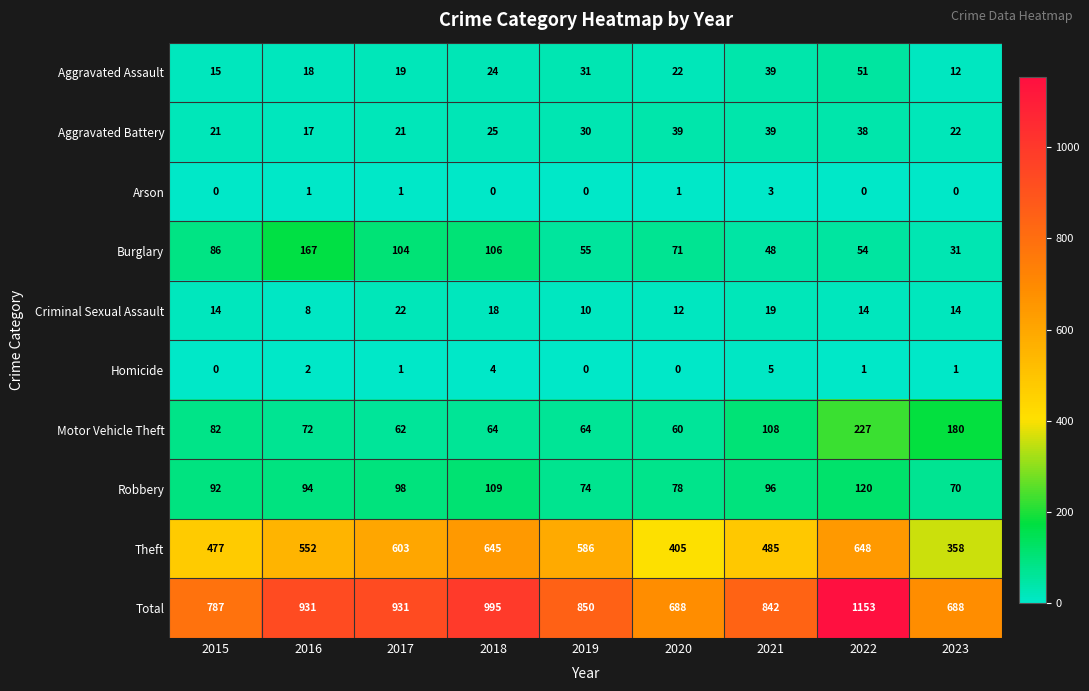

At which label does Burglary first exceed 71?

2015